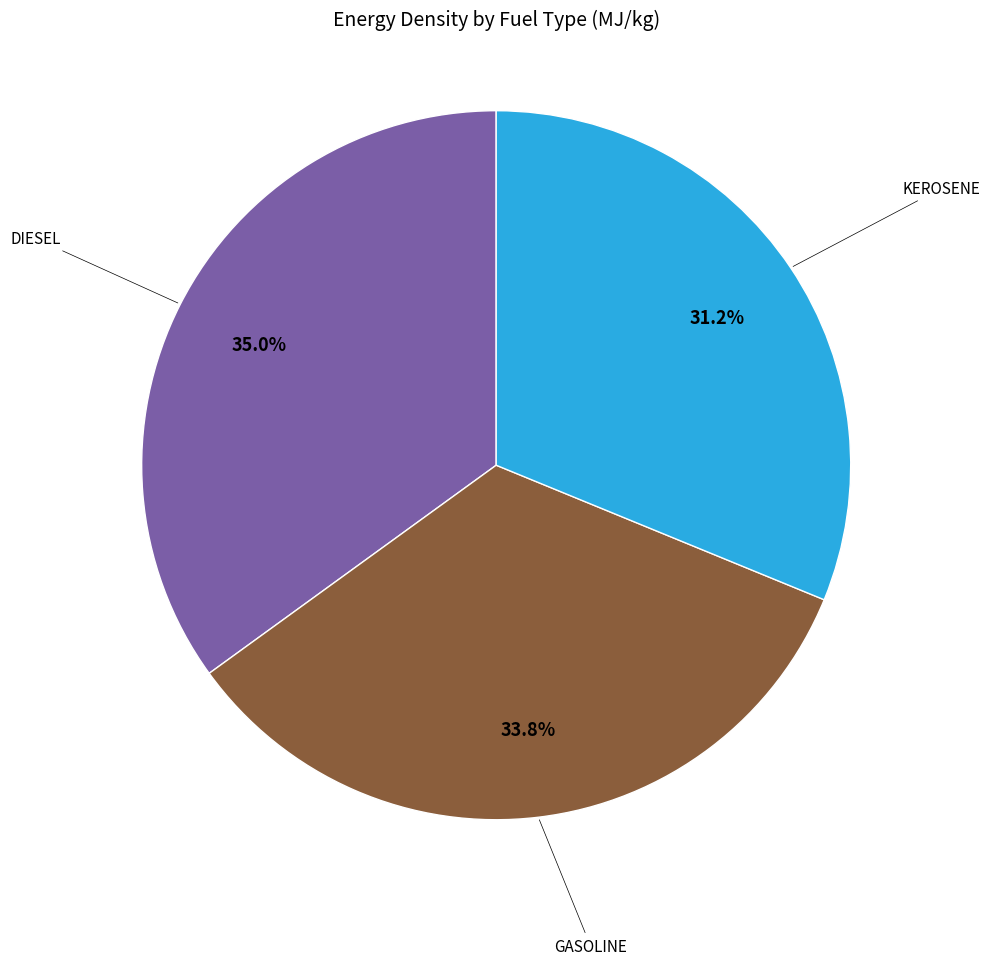

Is there a majority slice in this chart?

No